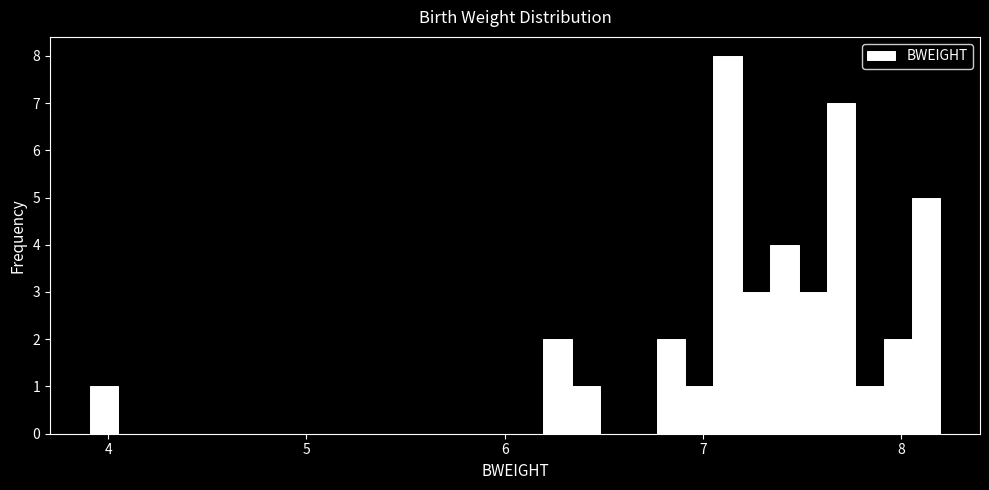

Around what value on the x-axis is the tallest bar? Give the approximate position of its centre, as read against the axis.

7.1